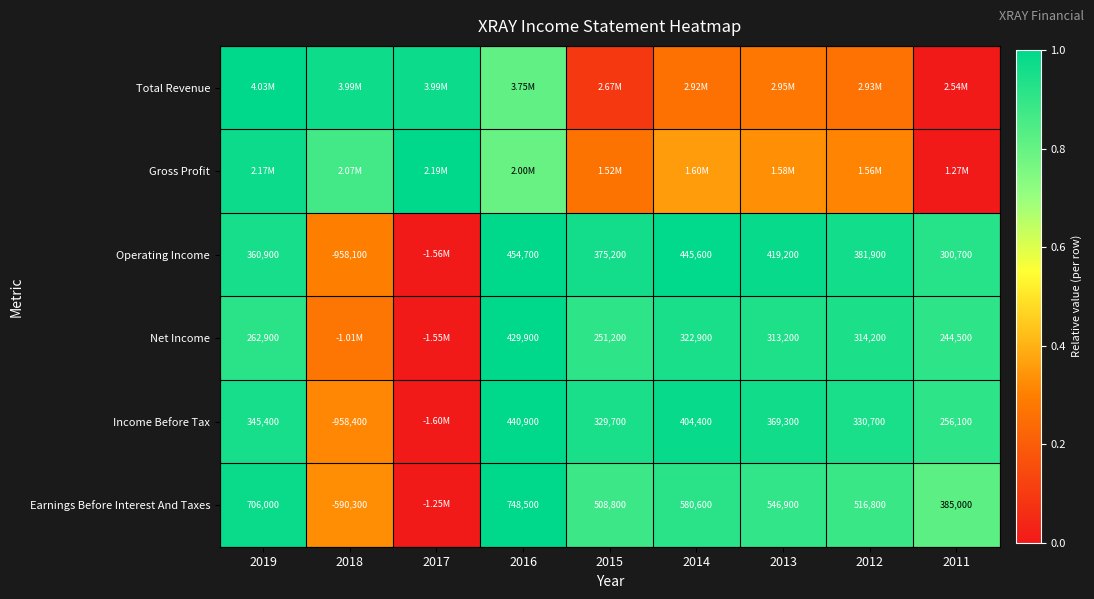

At how many categories does at least one series exceed 0?

9